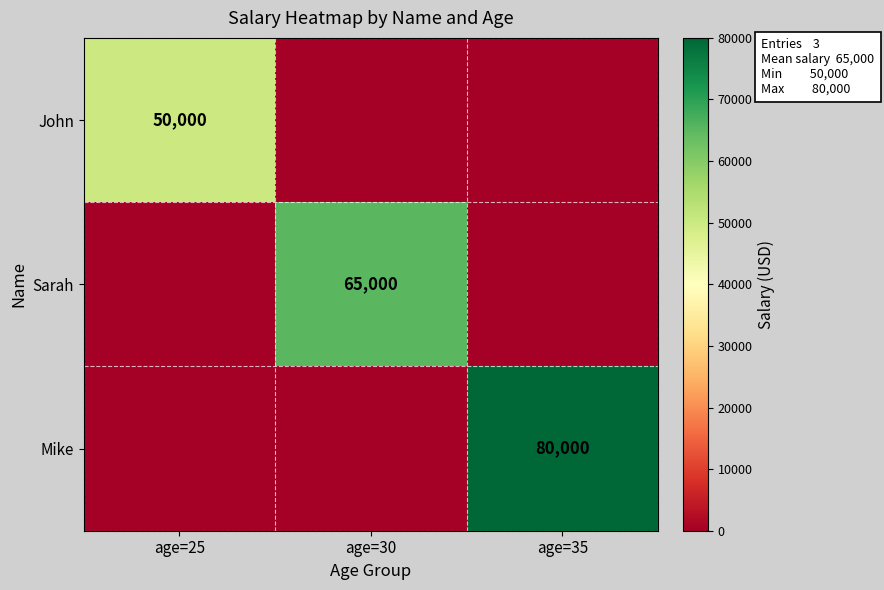

Is it true that John equals 73391 at age=25?

False